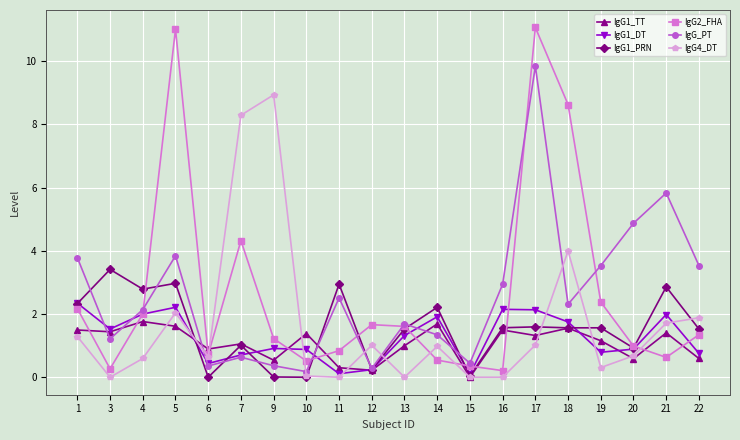

What is the total value across all series at 14?

8.7